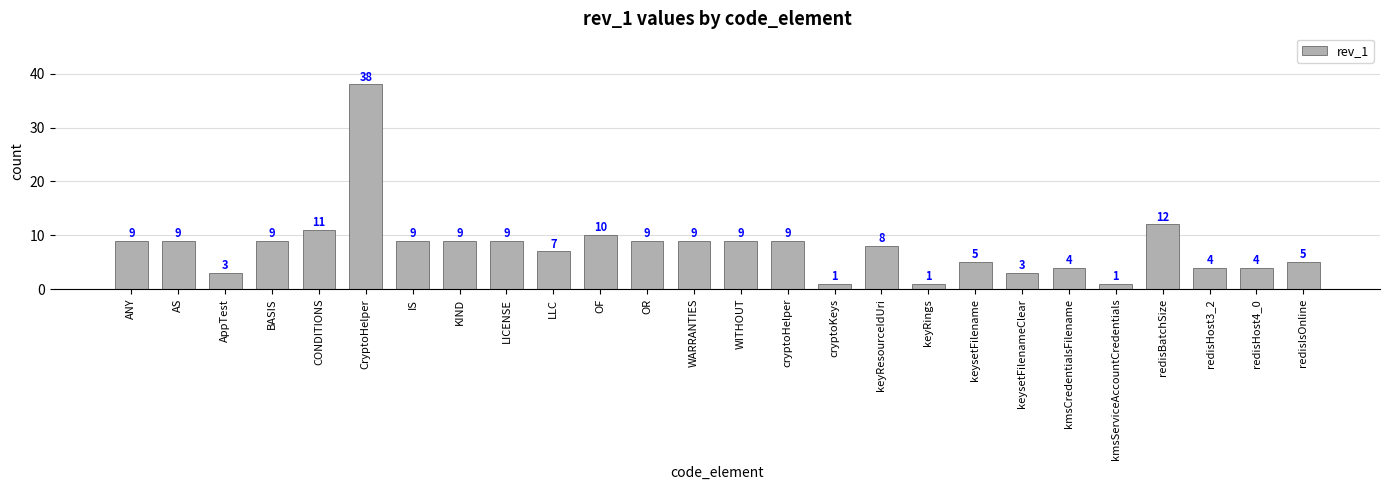

The value at BASIS is 9. True or false?

True